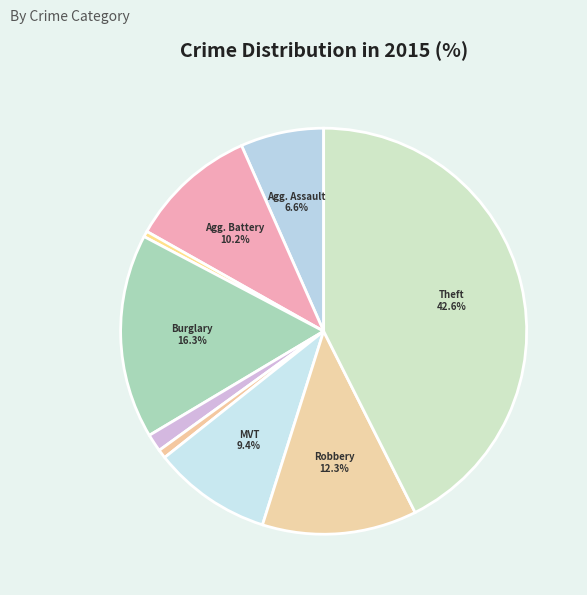

What is the smallest slice in the pie chart?

Arson